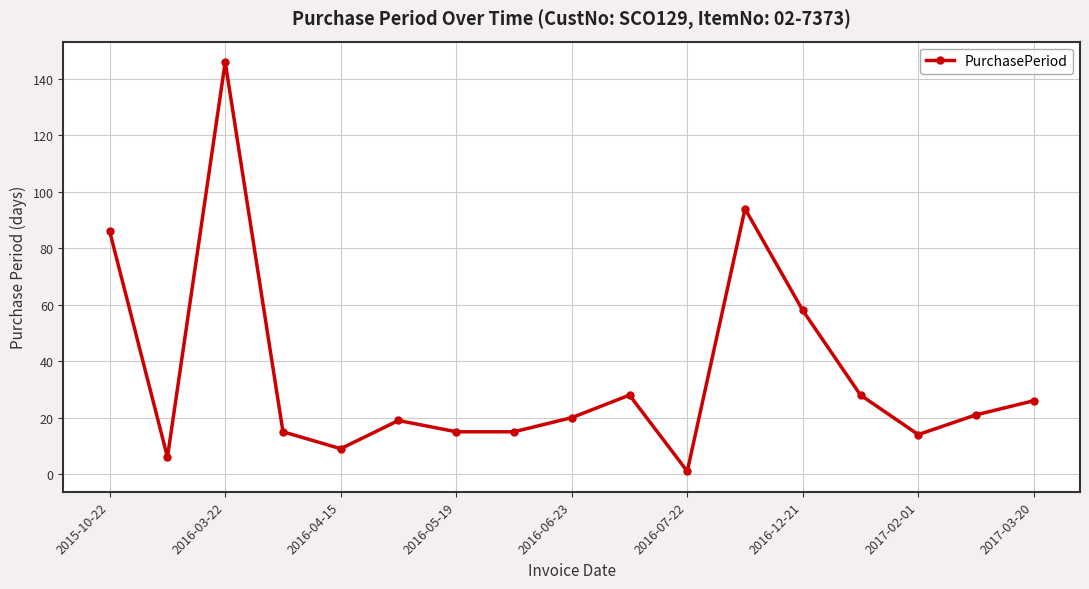

What is the maximum value shown in the chart?

146